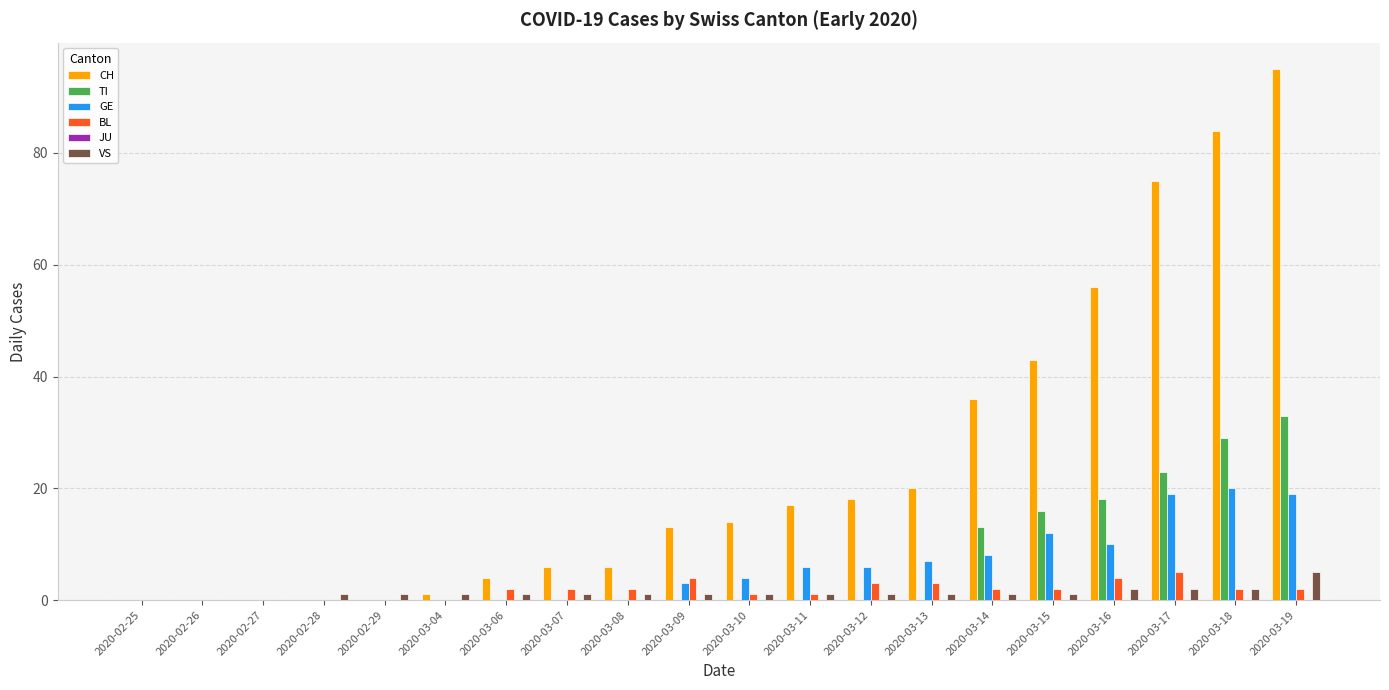

At which label is CH closest to 47?

2020-03-15